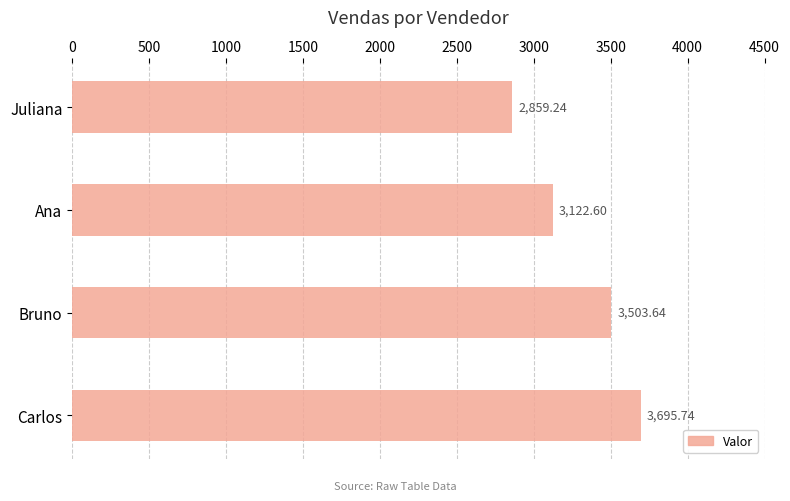

Rank the categories by value from lowest to highest.

Juliana, Ana, Bruno, Carlos